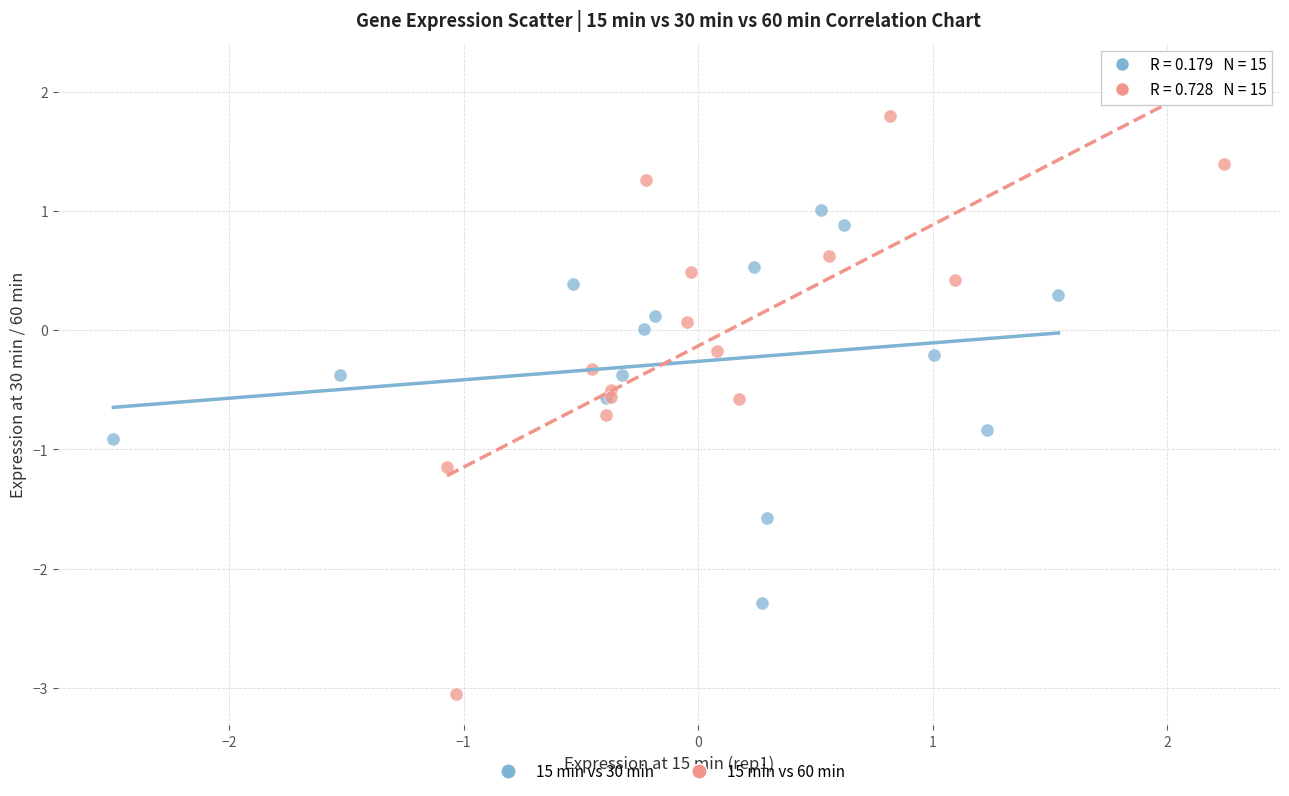

Which series contains the highest Y value?

15 min vs 60 min